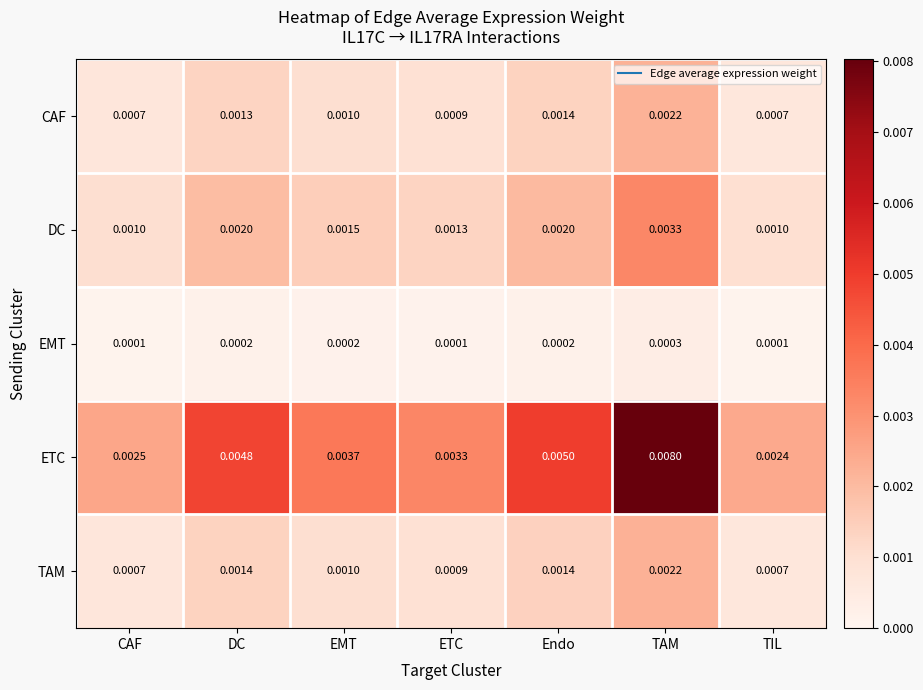

At which label does EMT reach its peak?

TAM